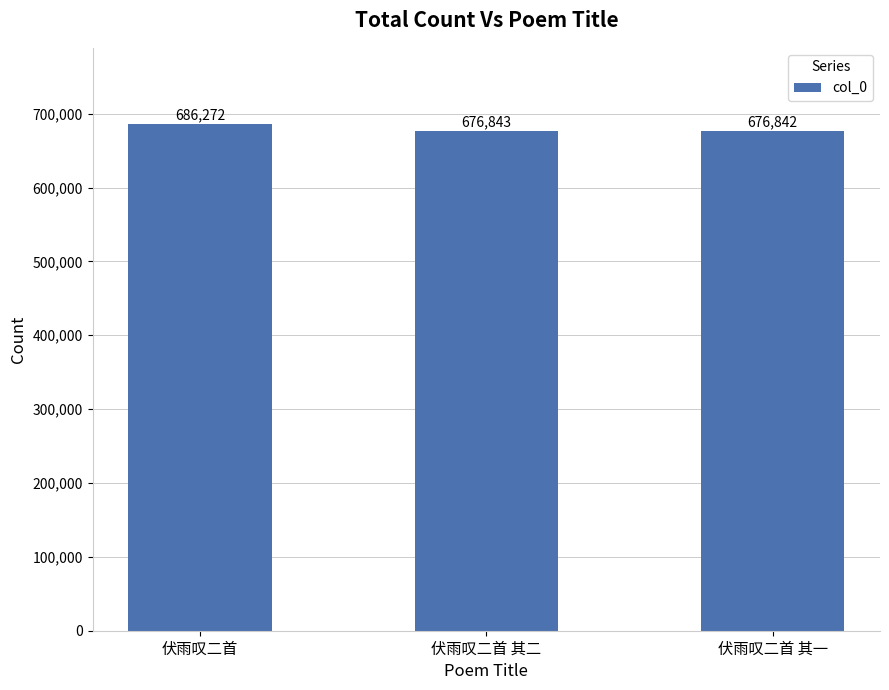

List the labels in order of value, largest first.

伏雨叹二首, 伏雨叹二首 其二, 伏雨叹二首 其一